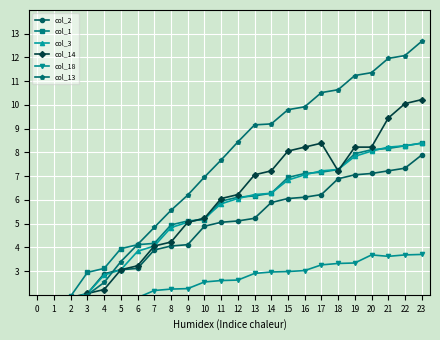

Where does the col_13 series first go above 8?

12